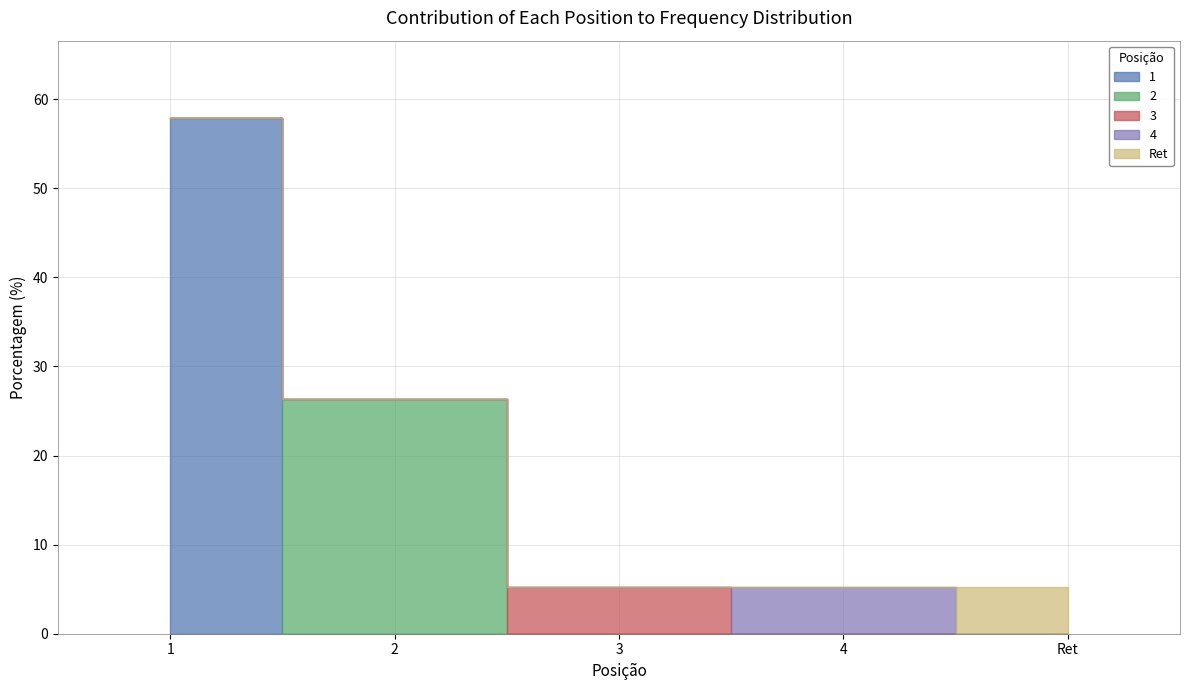

What is the minimum value shown in the chart?

5.3